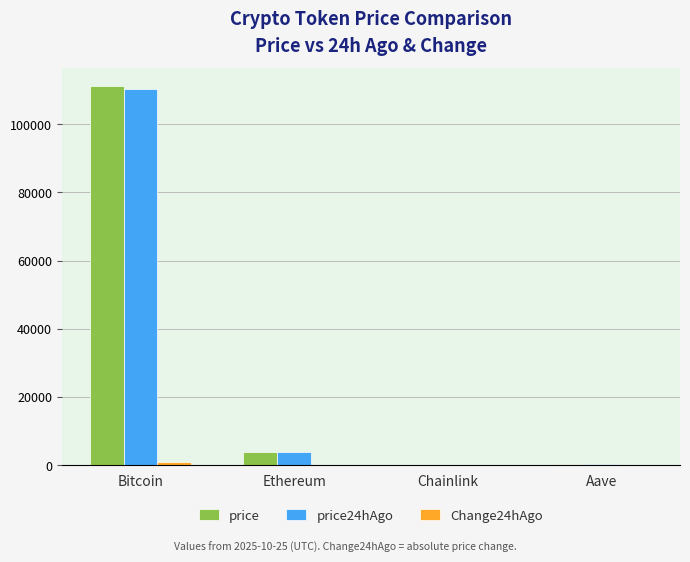

At which category is the sum across all series the highest?

Bitcoin